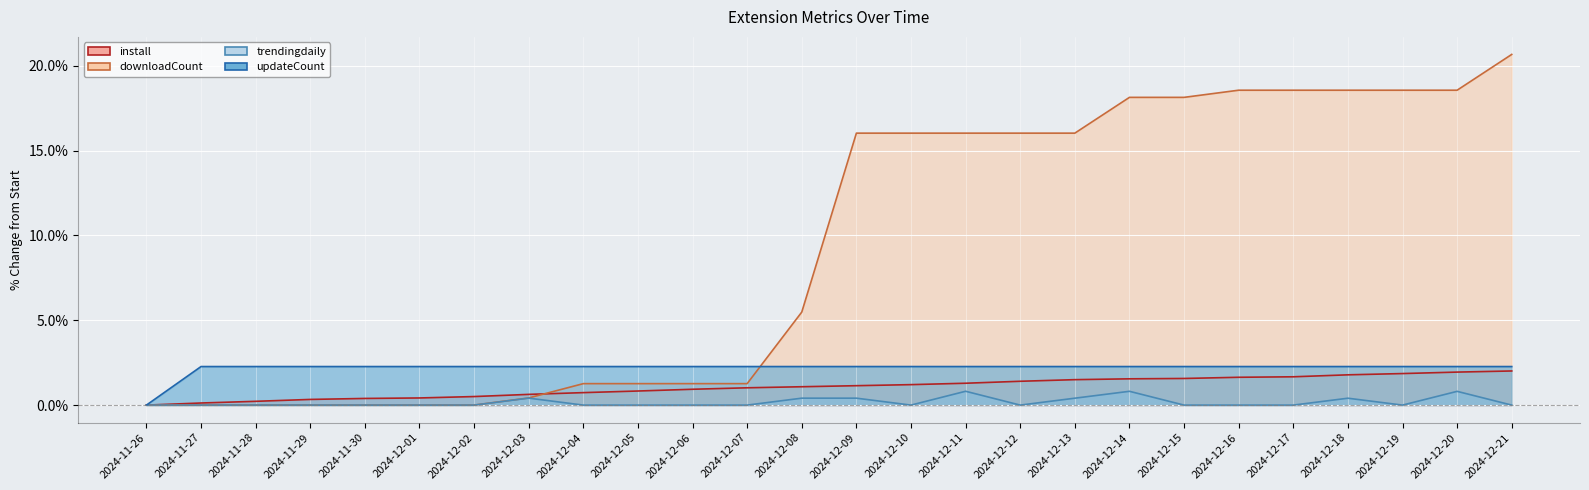

What is the maximum value shown in the chart?

20.7